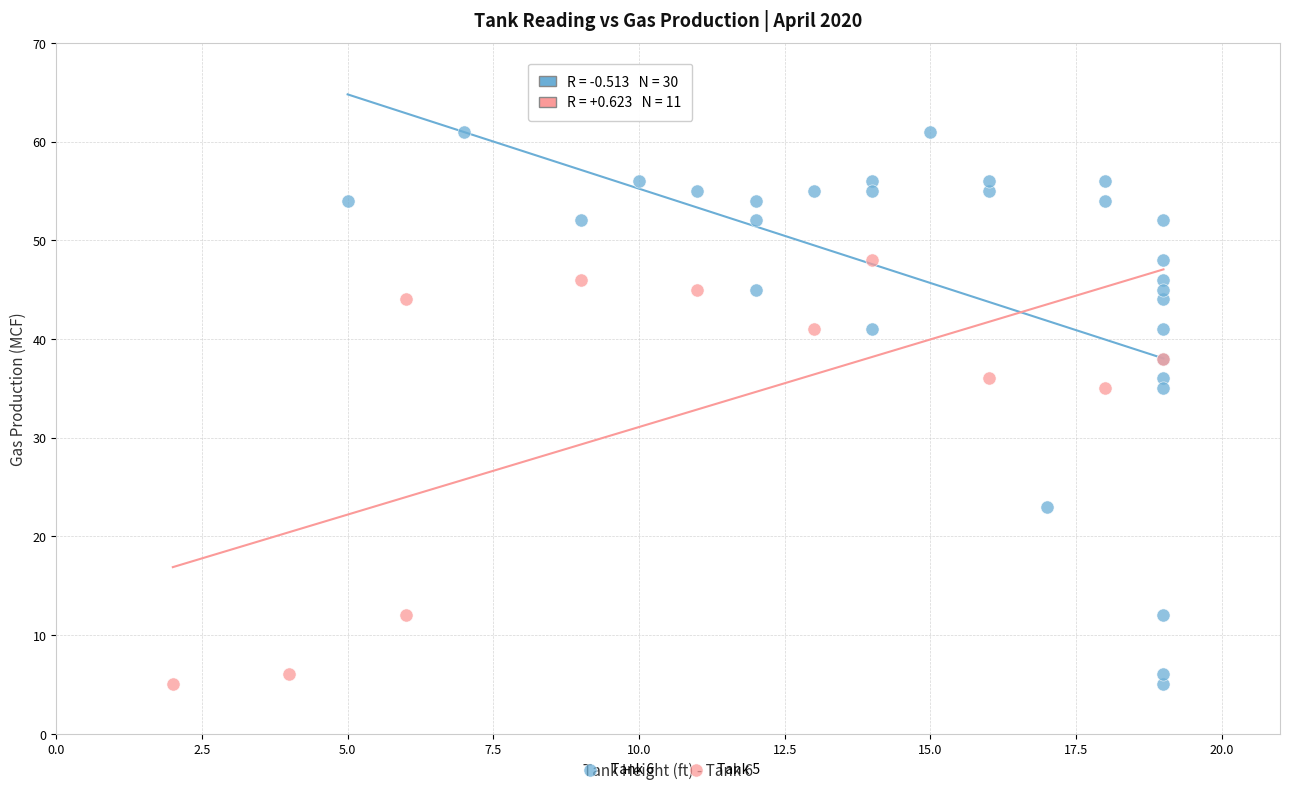

Which series has the largest Y range (max minus min)?

Tank 6